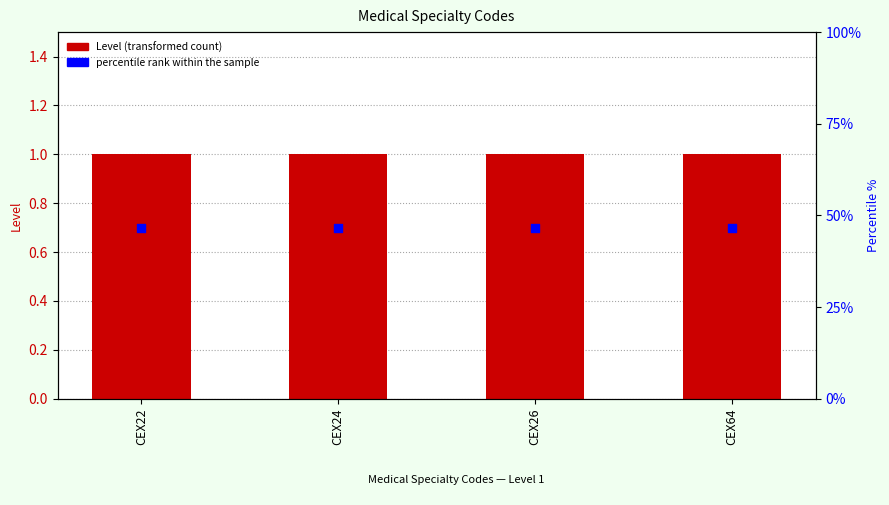

What is the total value across all series at CEX22?

1.7